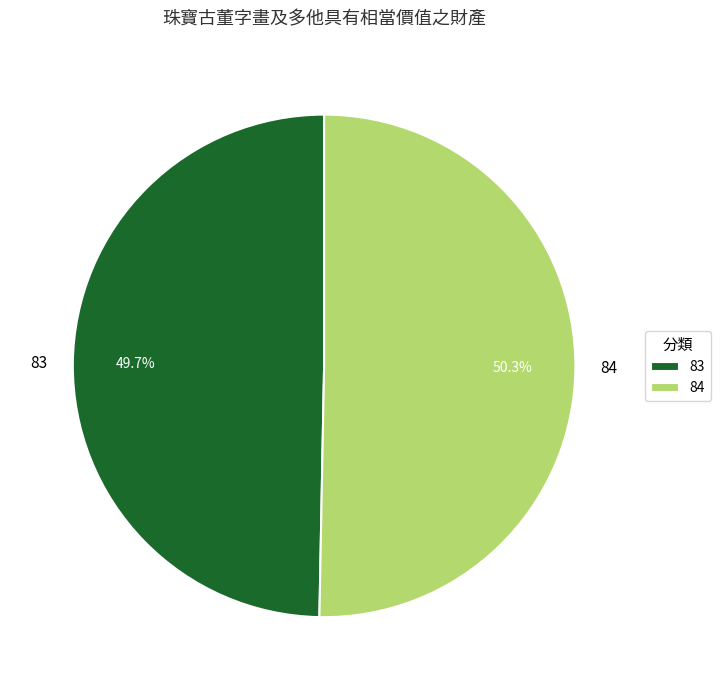

How many segments does this pie chart have?

2